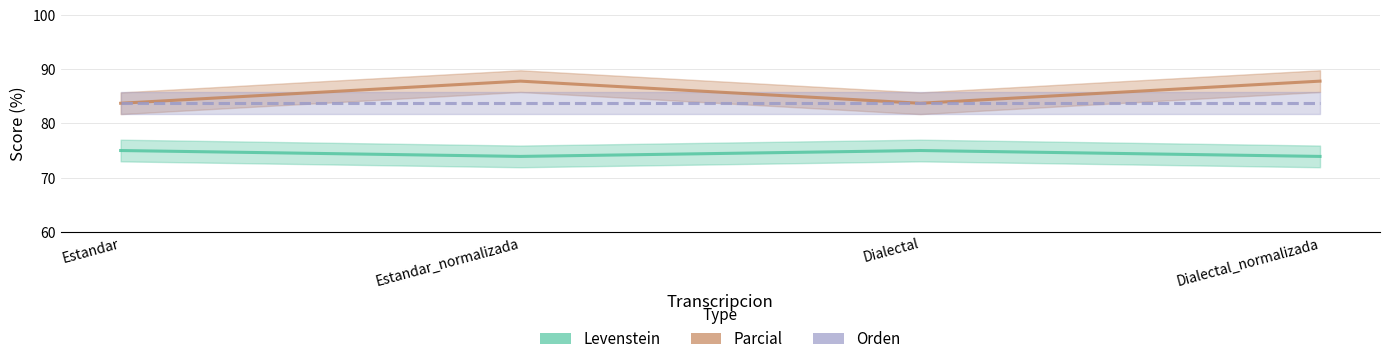

The Orden series shows 122.3 at Estandar. True or false?

False